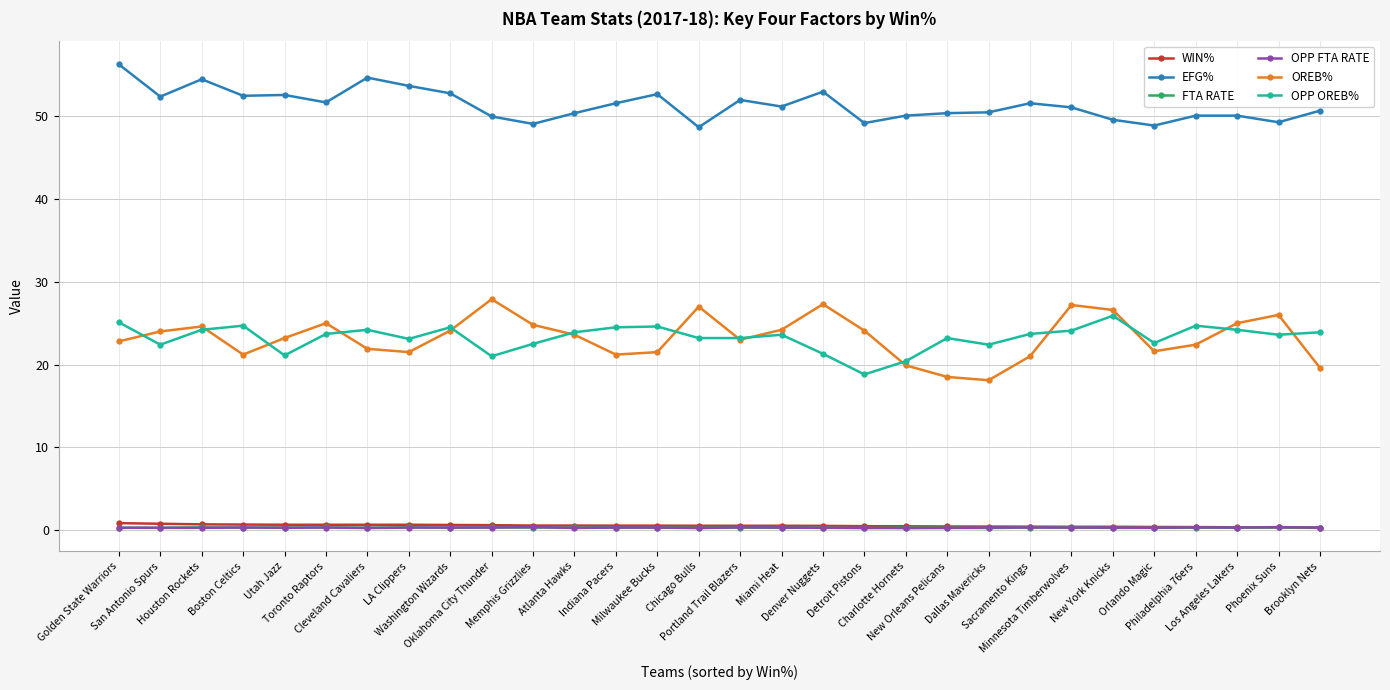

True or false: FTA RATE and OPP OREB% intersect in this chart.

False